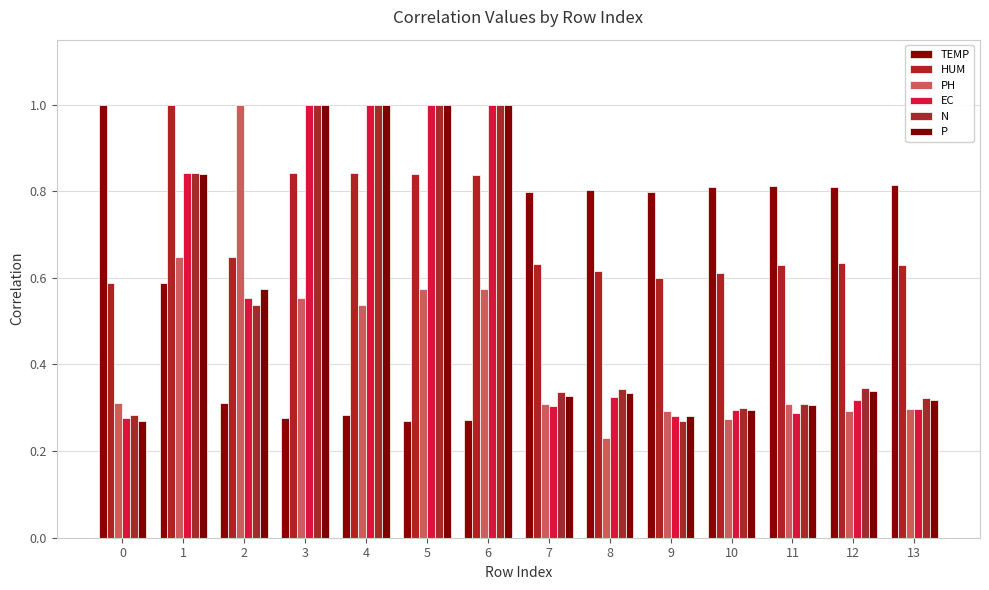

How many bars are there in total?

84